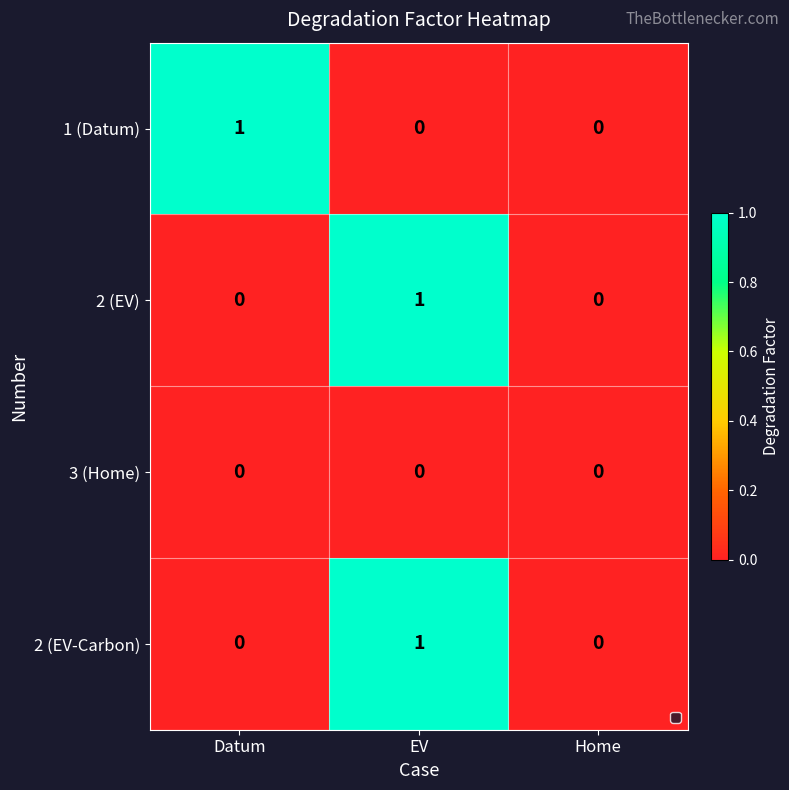

What is the total value across all series at Datum?

1